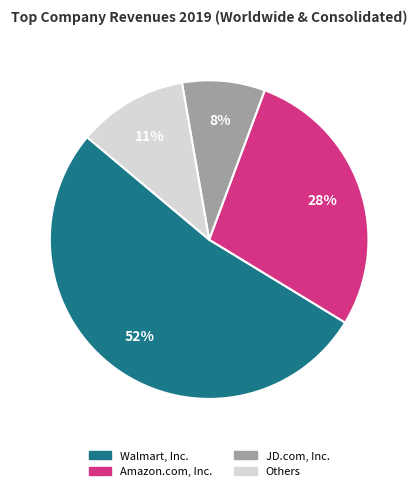

Is there any slice that represents more than half of the pie?

Yes